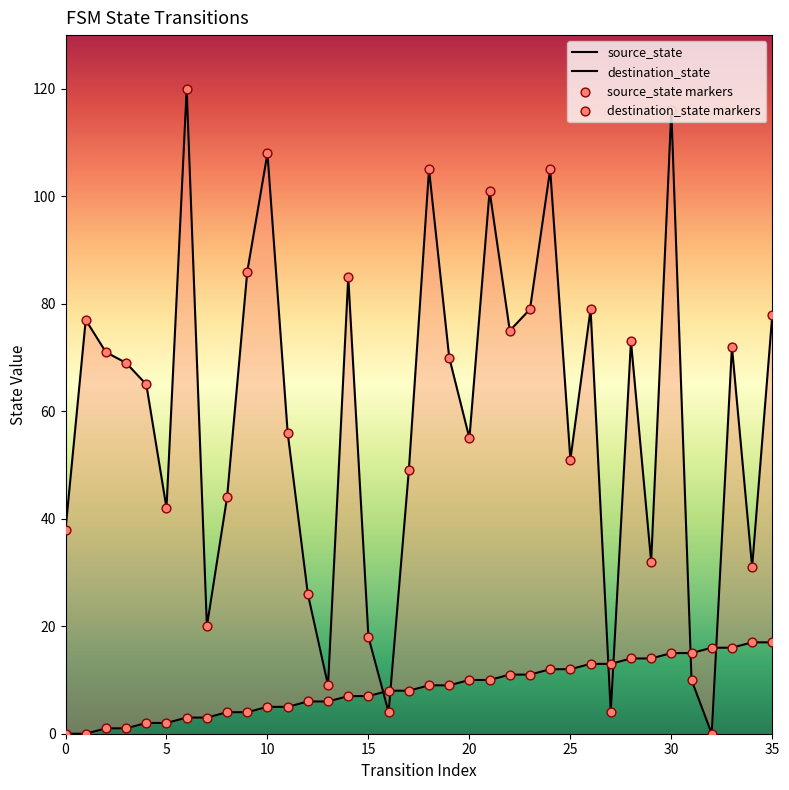

Which series has the largest Y range (max minus min)?

destination_state